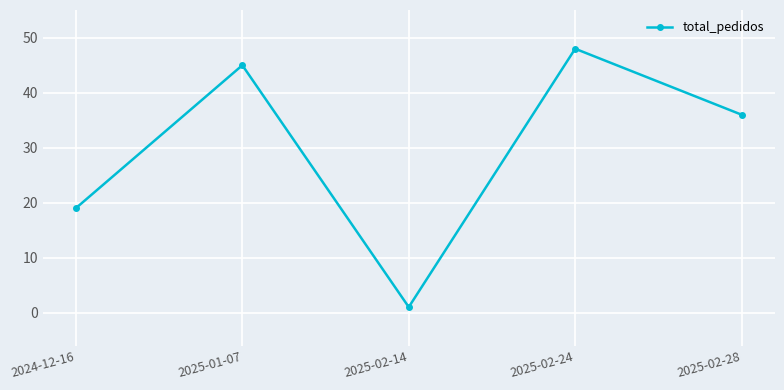

What is the minimum value shown in the chart?

1